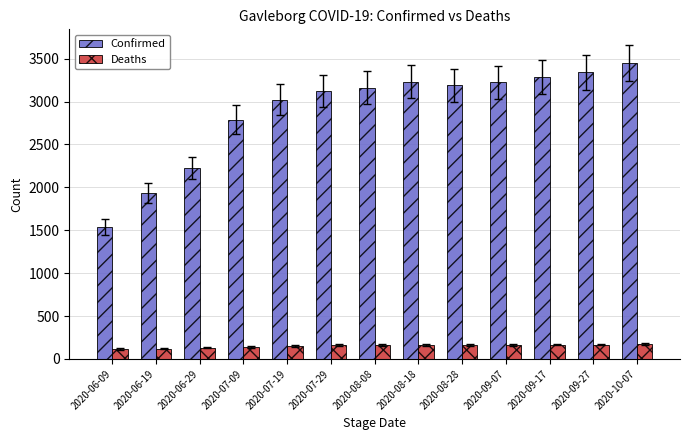

Are the bars horizontal?

No